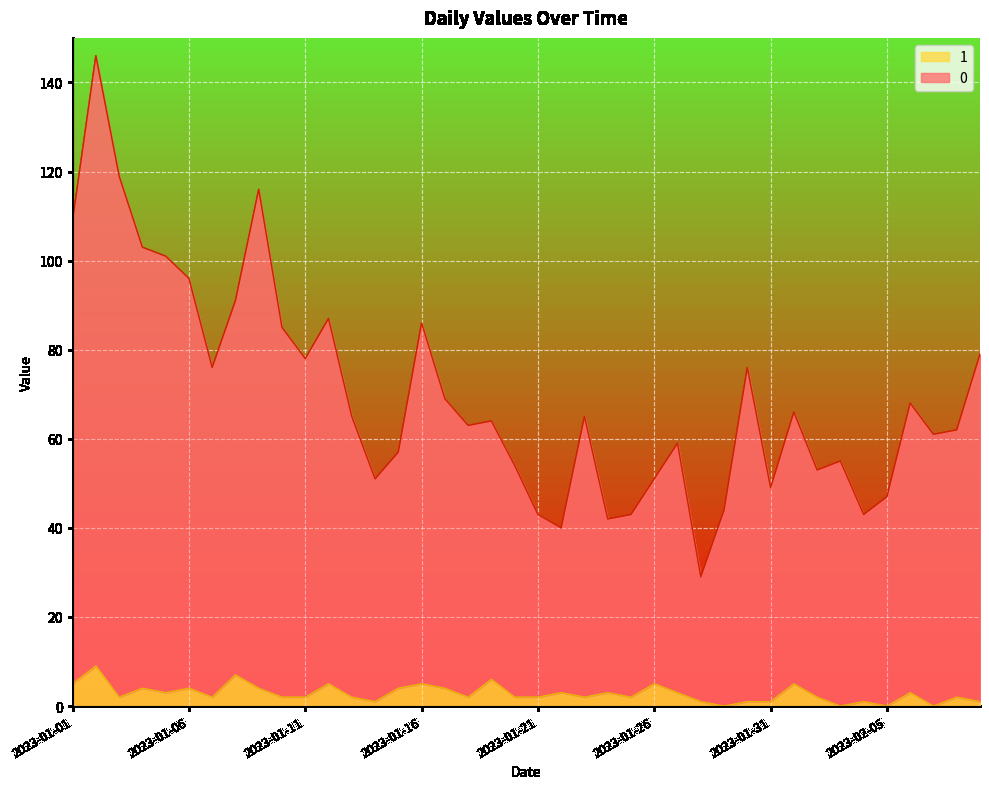

True or false: 0 has a value of 27 at 2023-02-03.

False